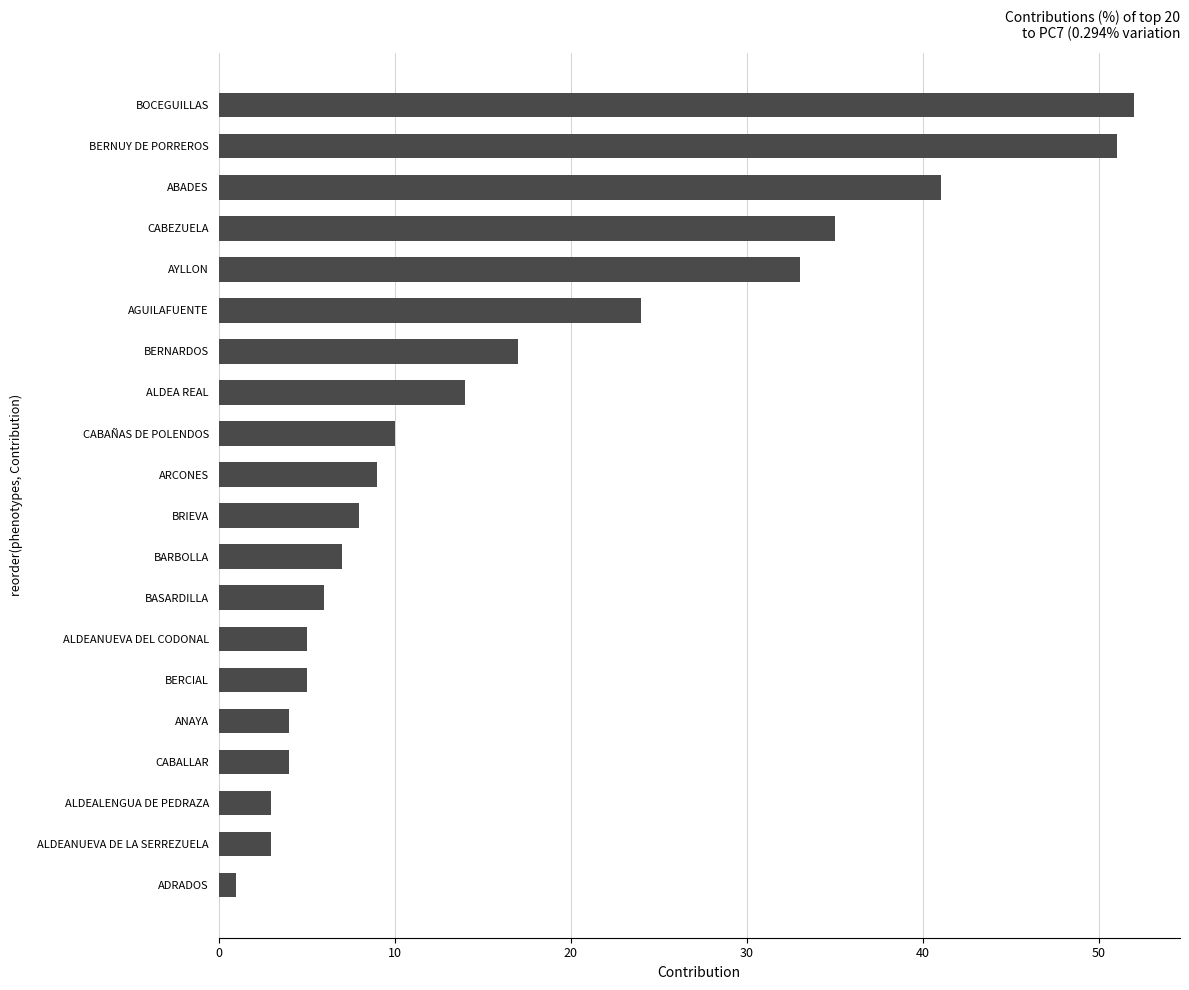

At which label is the value closest to 26?

AGUILAFUENTE